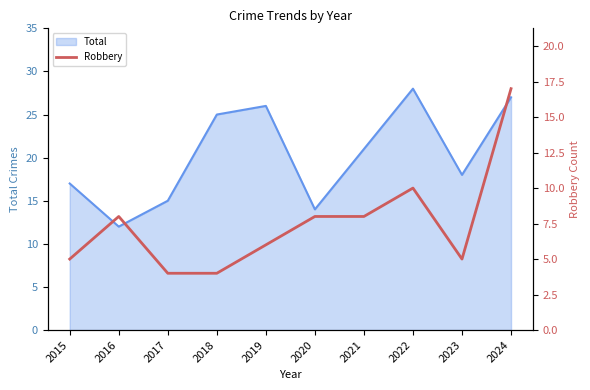

List the labels in order of Total value, largest first.

2022, 2024, 2019, 2018, 2021, 2023, 2015, 2017, 2020, 2016